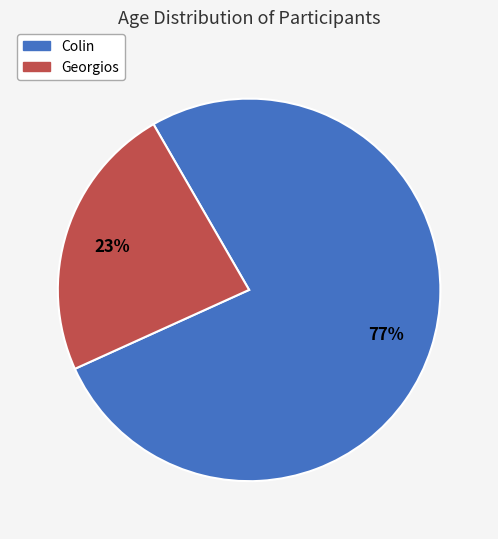

Count the number of slices in the pie.

2